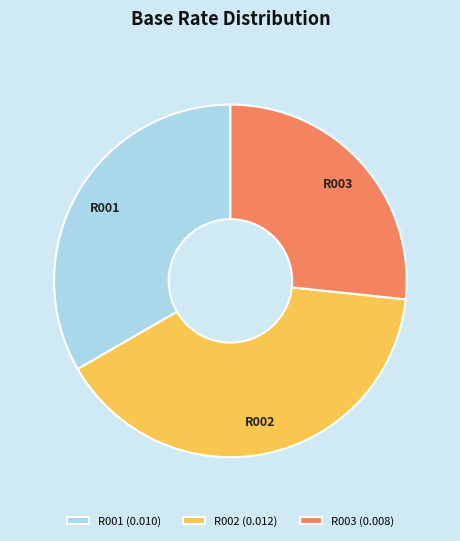

Is it true that R003 is 20% of the pie?

False